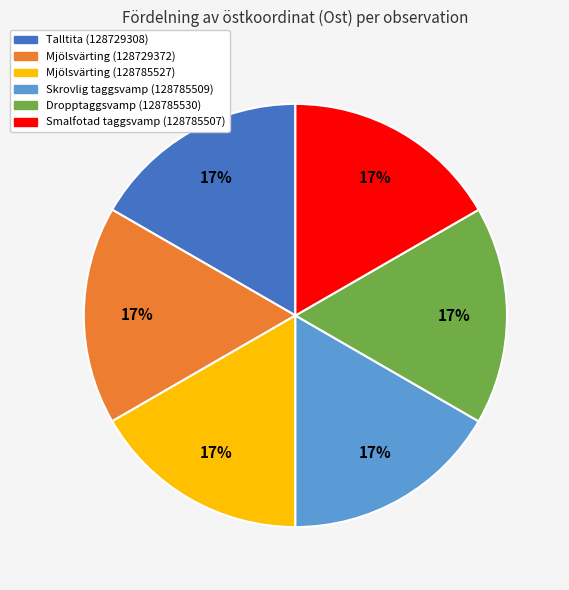

What is the ratio of the value at Talltita (128729308) to the value at Smalfotad taggsvamp (128785507)?

1.0